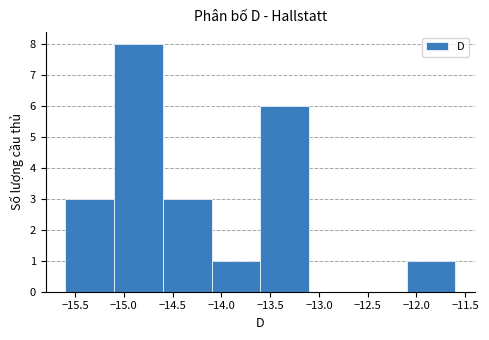

Reading left to right, transcribe this chart: for each bar, give the range it covers on the x-axis and its height. The values are not printed on the chart, so give them approximately, as read against the axis.

-15.6 to -15.1: 3
-15.1 to -14.6: 8
-14.6 to -14.1: 3
-14.1 to -13.6: 1
-13.6 to -13.1: 6
-13.1 to -12.6: 0
-12.6 to -12.1: 0
-12.1 to -11.6: 1